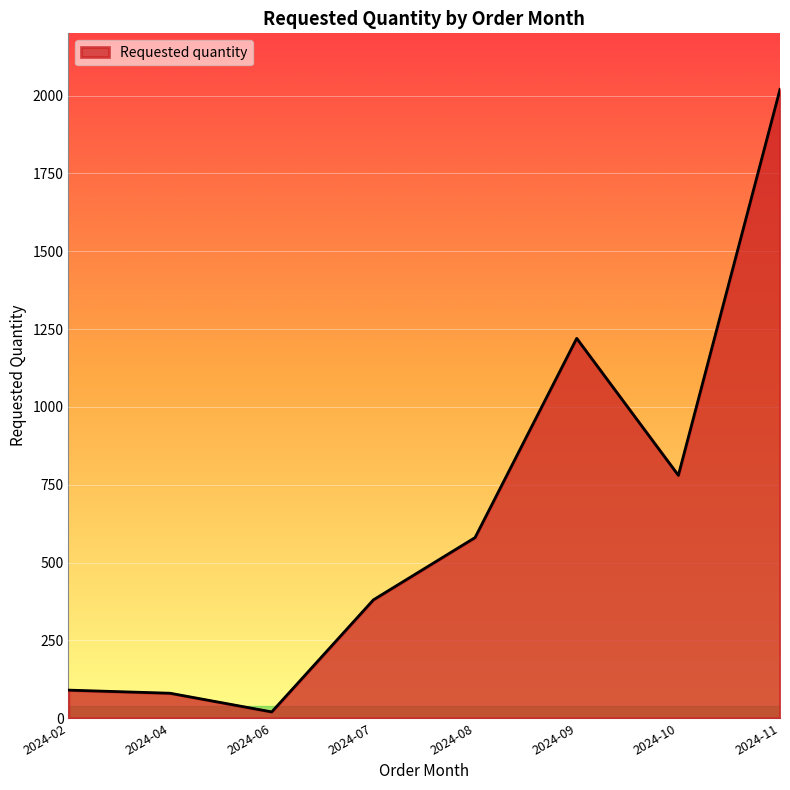

The value at 2024-02 is 90. True or false?

True